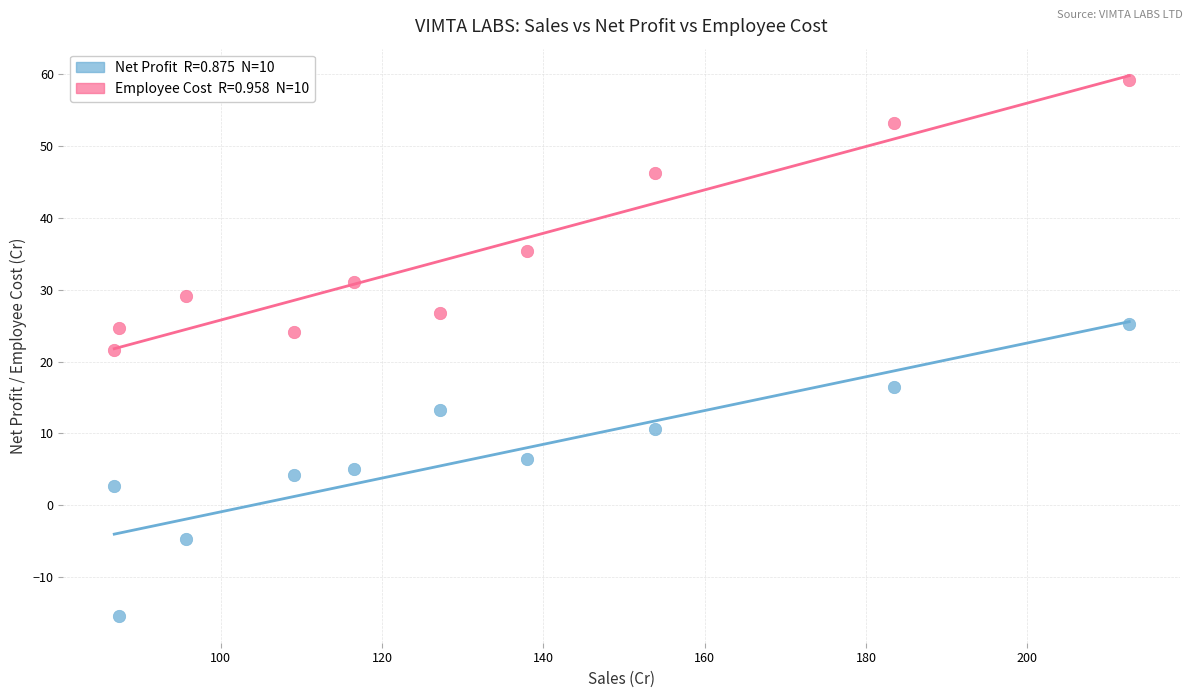

Across all data points, what is the range of X values (max minus min)?

125.8